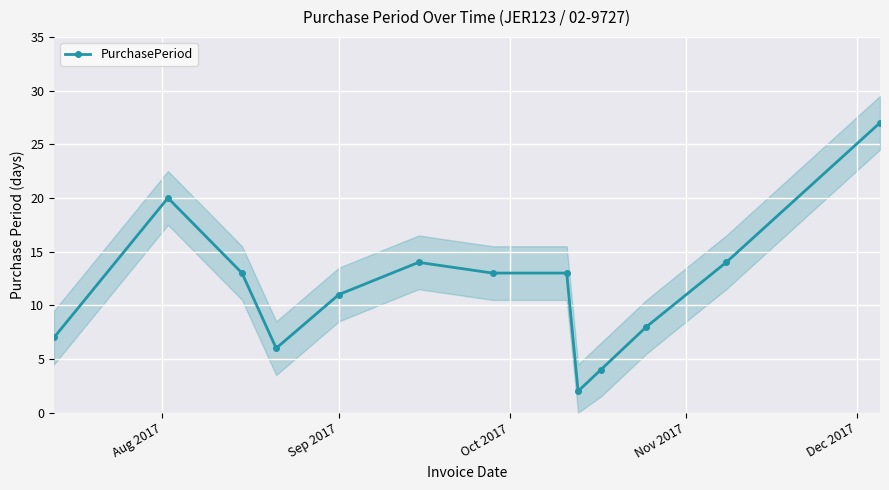

What is the highest value of the PurchasePeriod series?

27